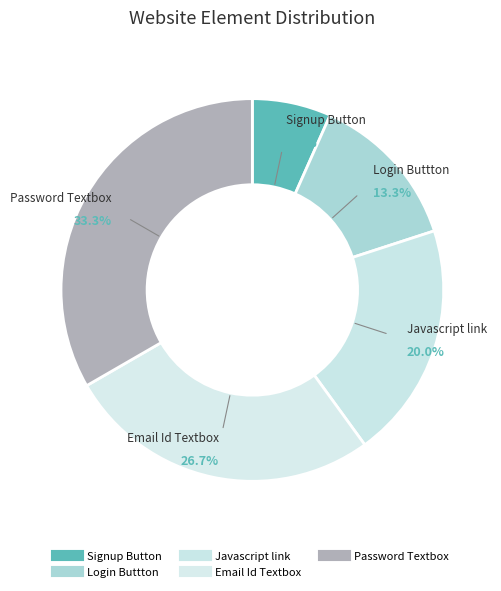

Count the number of slices in the pie.

5